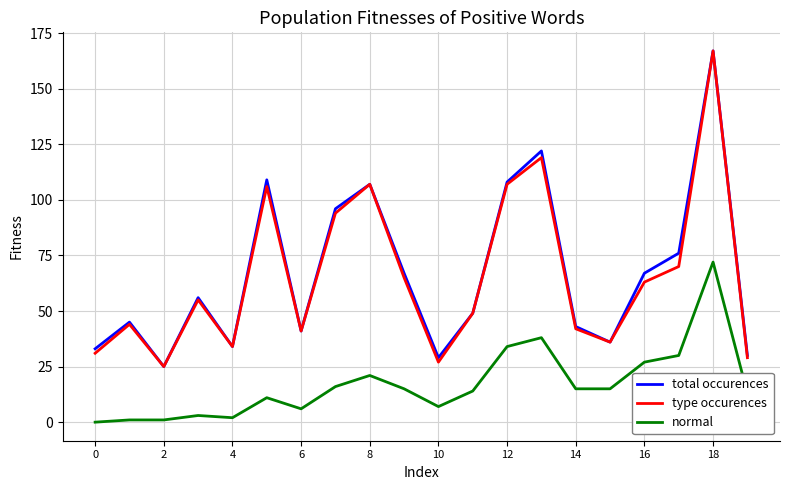

What is the maximum value for total occurences?

167